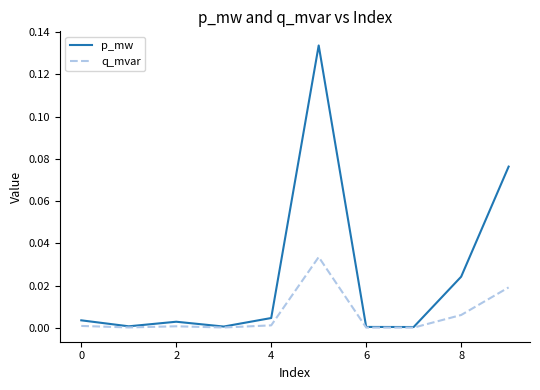

Which series has the largest range (max minus min)?

p_mw